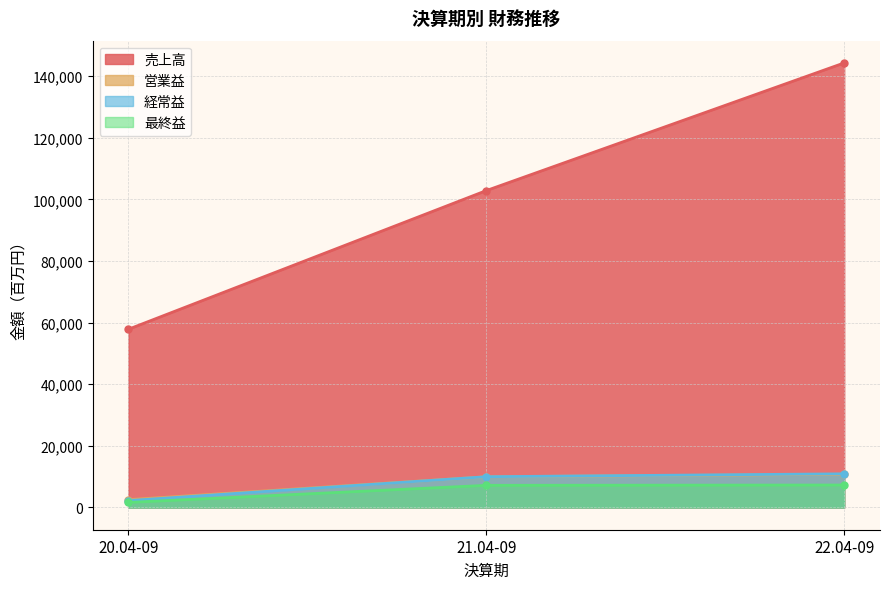

List the labels in order of 売上高 value, largest first.

22.04-09, 21.04-09, 20.04-09